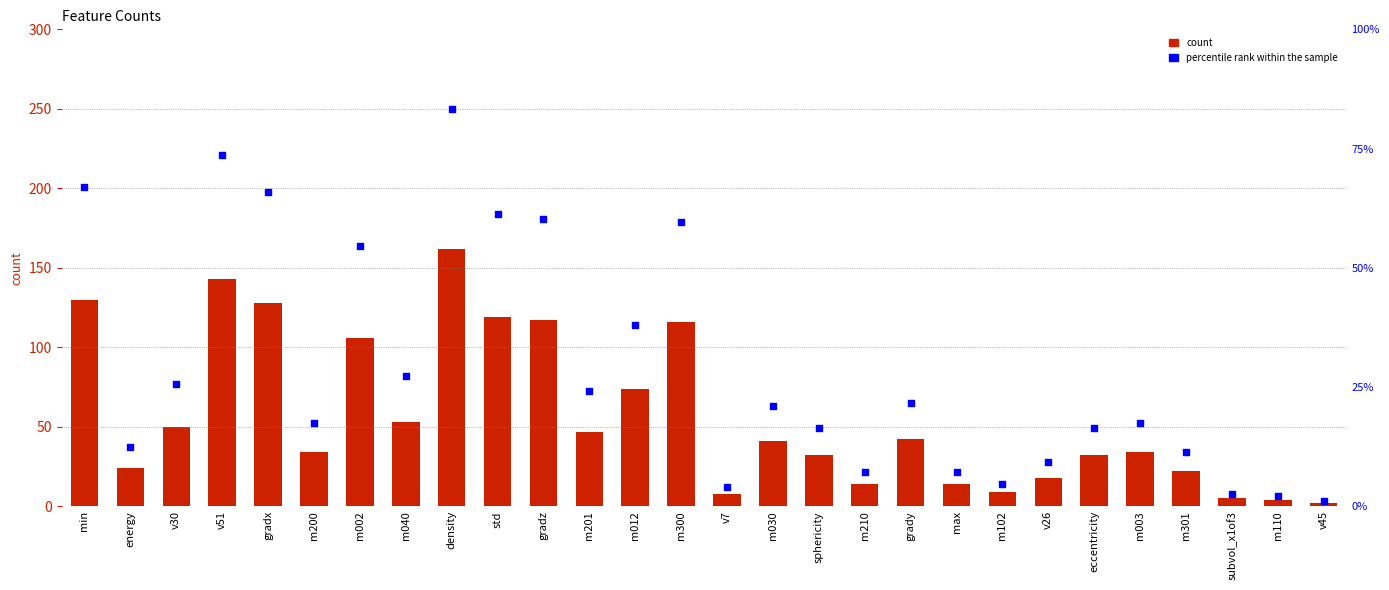

Which series contains the lowest Y value?

count